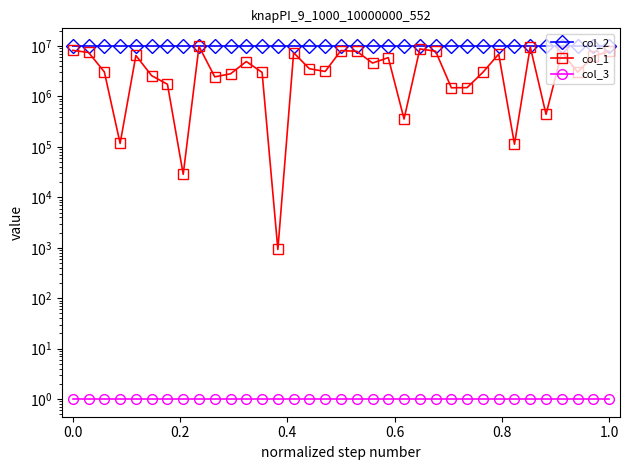

True or false: col_1 and col_2 intersect in this chart.

False